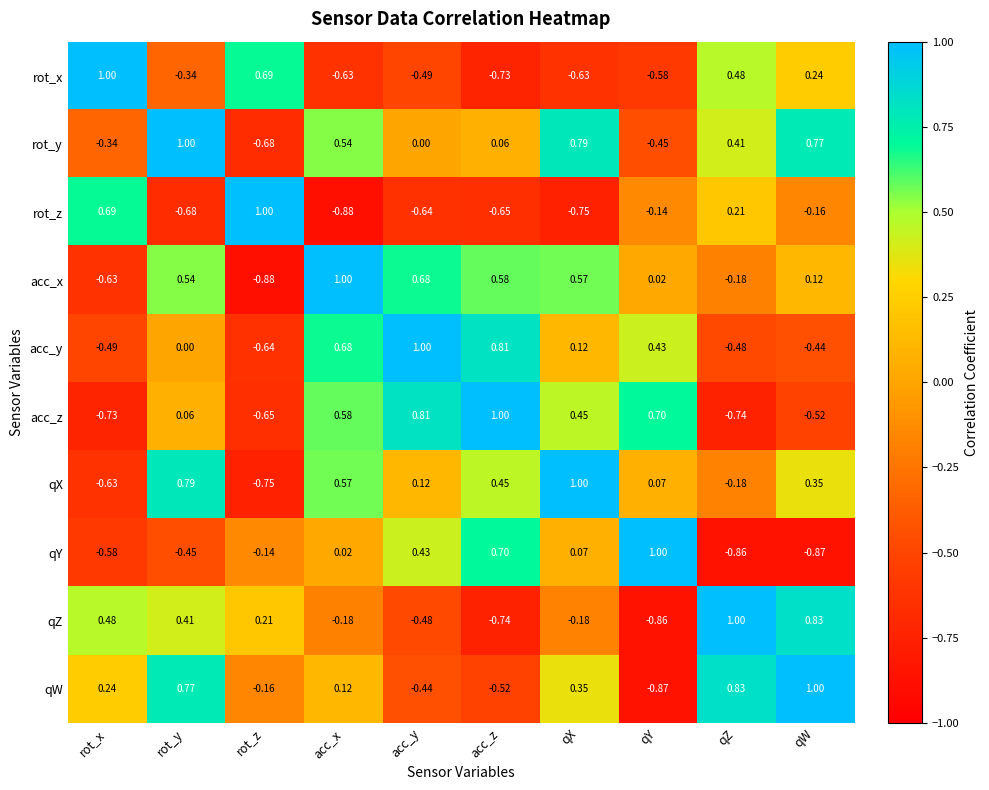

At which category is the sum across all series the highest?

rot_y